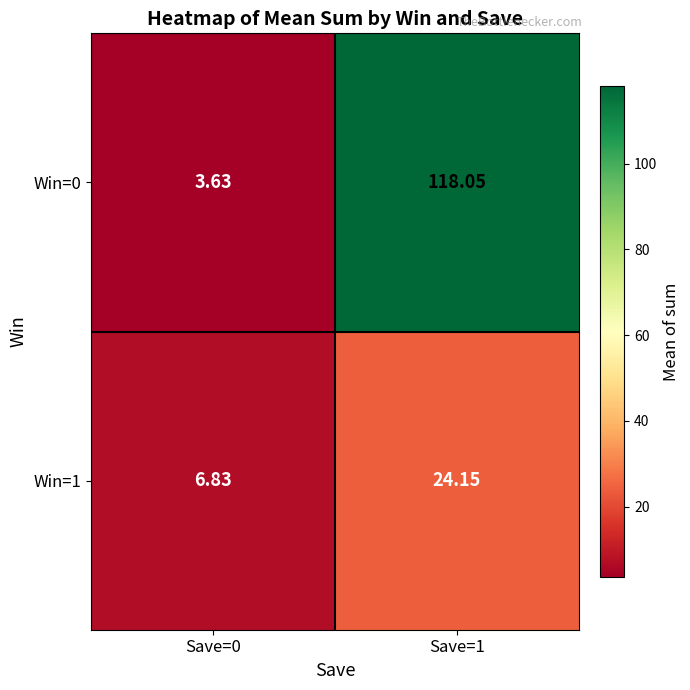

Is the value of Win=0 at Save=1 greater than the value of Win=1 at Save=1?

Yes